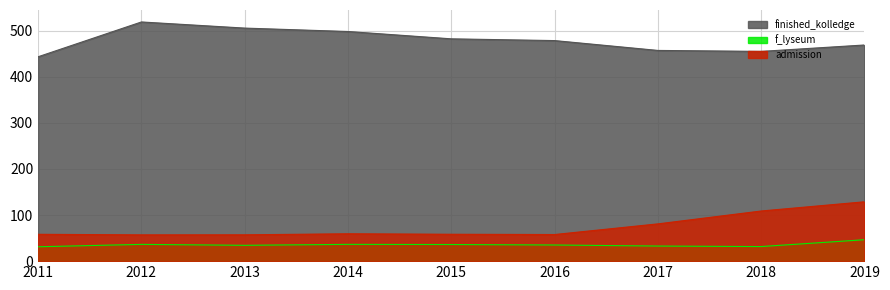

Which series changed the most between 2014 and 2017?

finished_kolledge